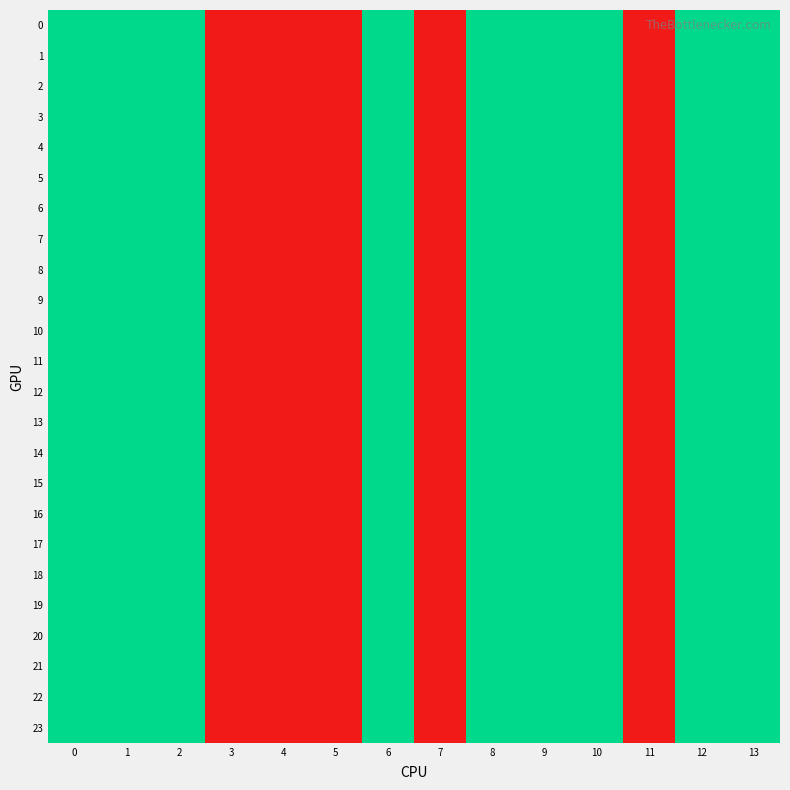

What is the total value across all series at 5?

24